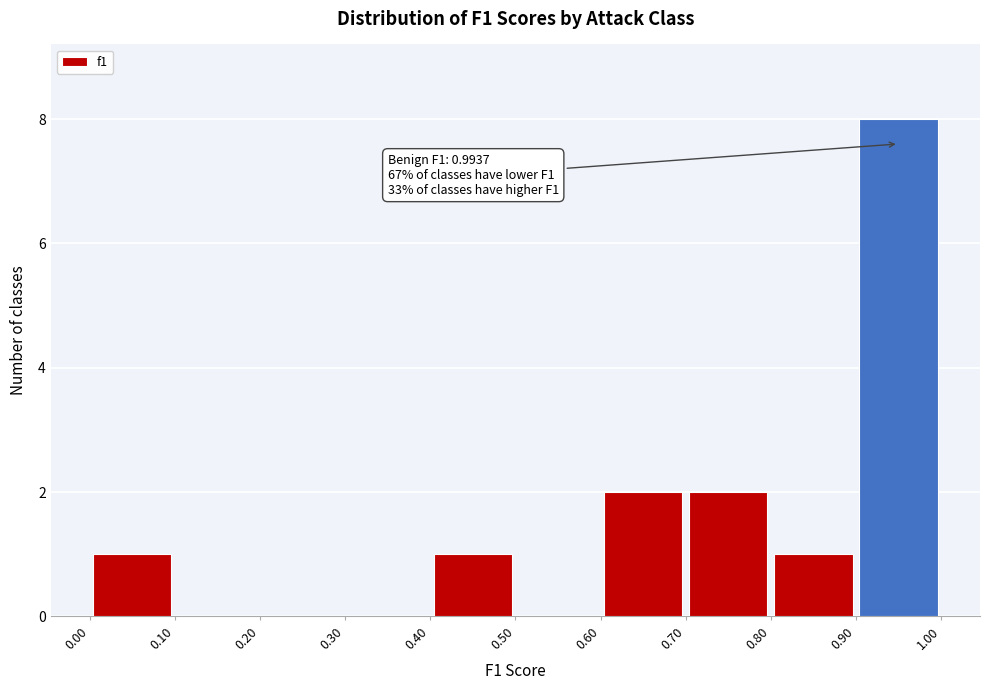

Which range on the x-axis has the tallest bar?

0.90 to 1.00